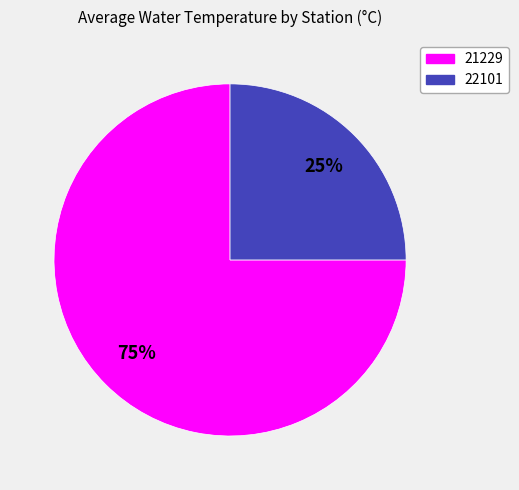

To the nearest percent, what is the difference between the 21229 and 22101 slice percentages?

50%